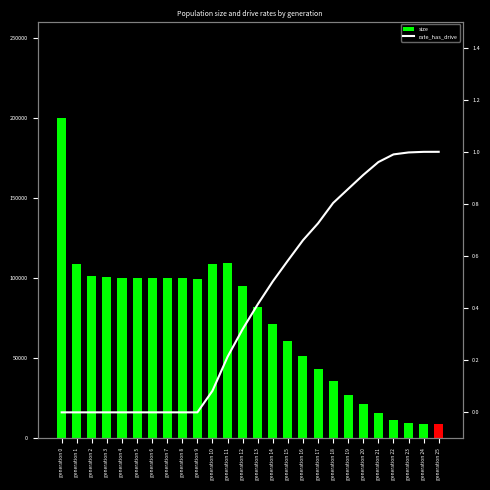

Are the bars horizontal?

No